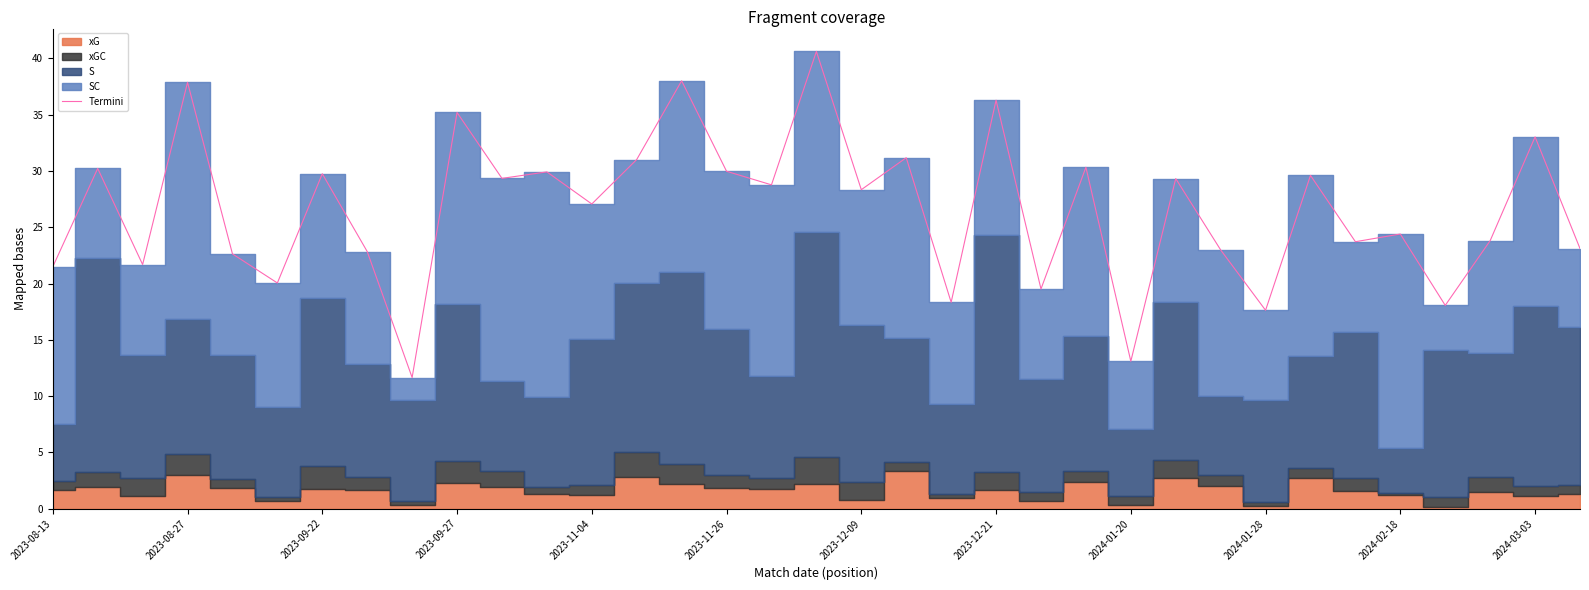

What is the maximum value for Termini?

40.6